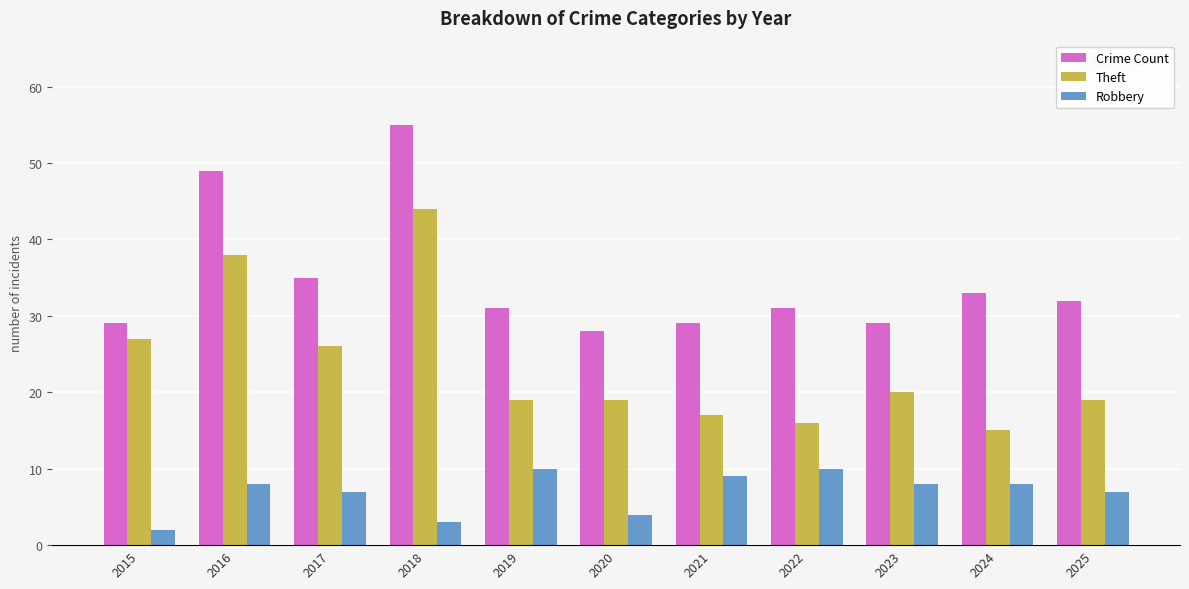

What is the minimum value for Robbery?

2